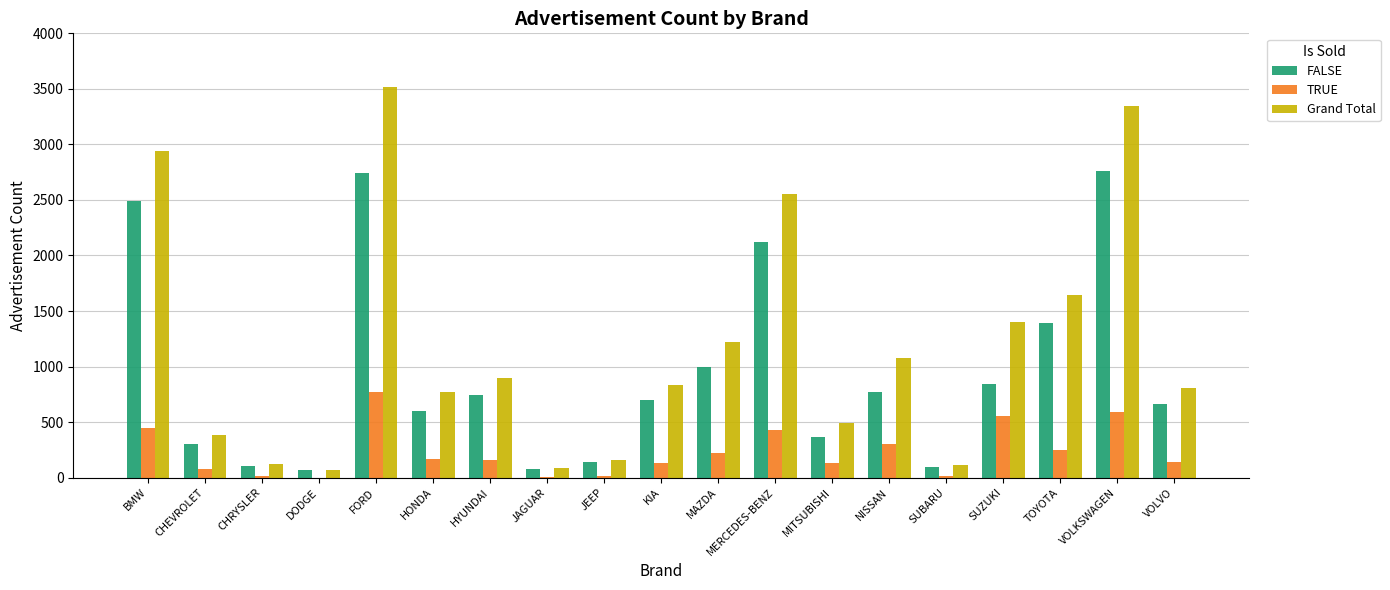

What is the total value across all series at VOLKSWAGEN?

6694